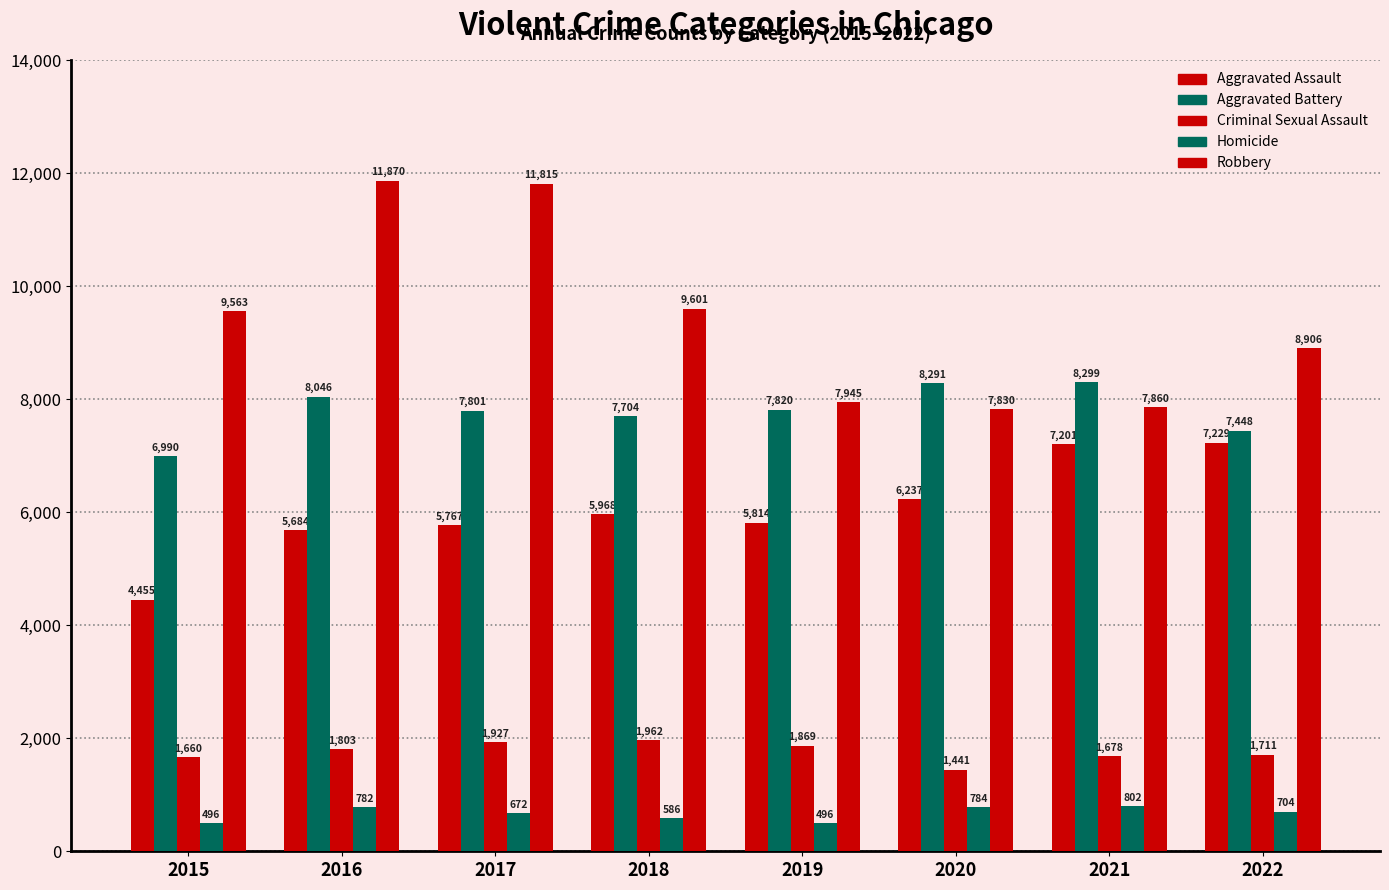

Rank the series at 2015 from highest to lowest value.

Robbery, Aggravated Battery, Aggravated Assault, Criminal Sexual Assault, Homicide